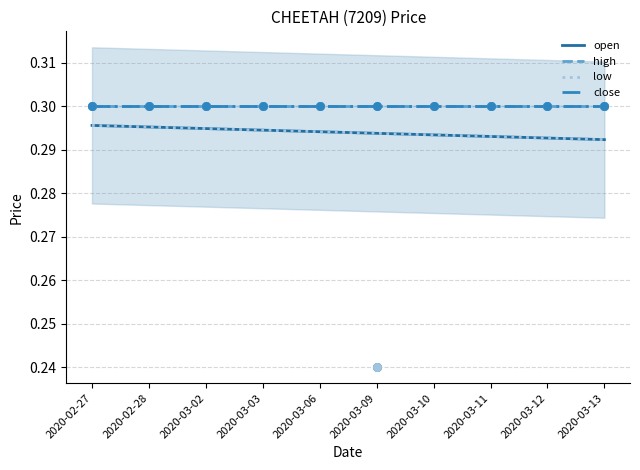

Which series has the largest total across all categories?

open